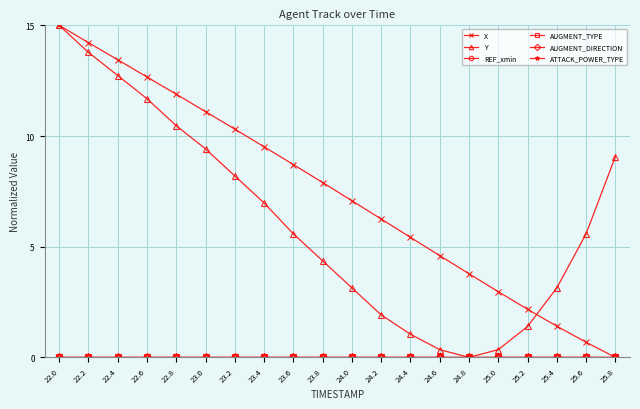

Does the chart have visible grid lines?

Yes